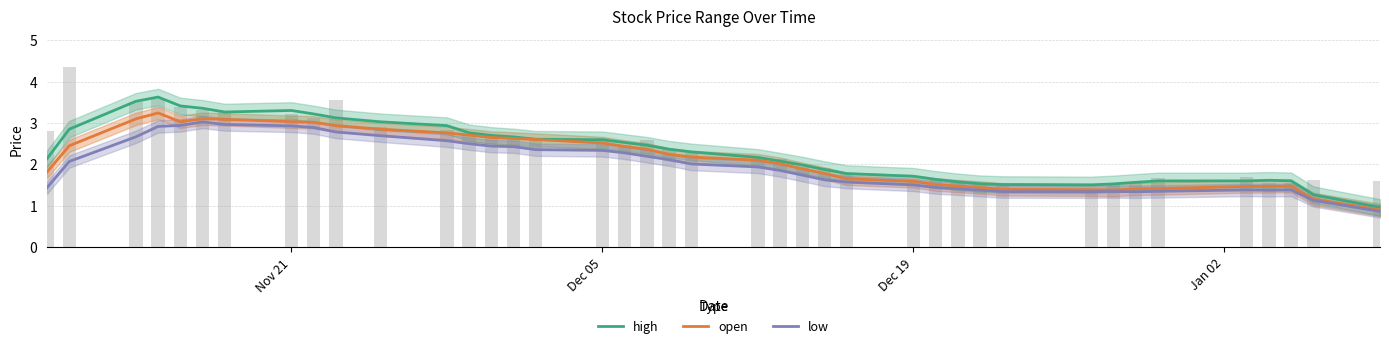

Count the number of categories in the chart.

40